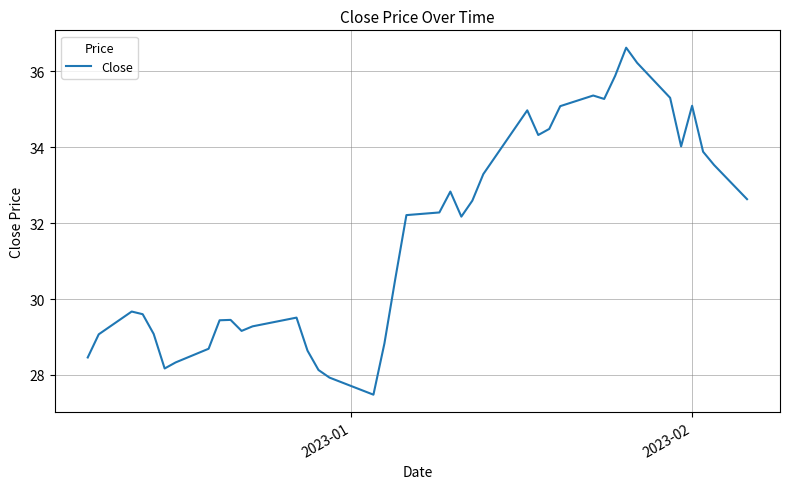

What is the minimum value shown in the chart?

27.5